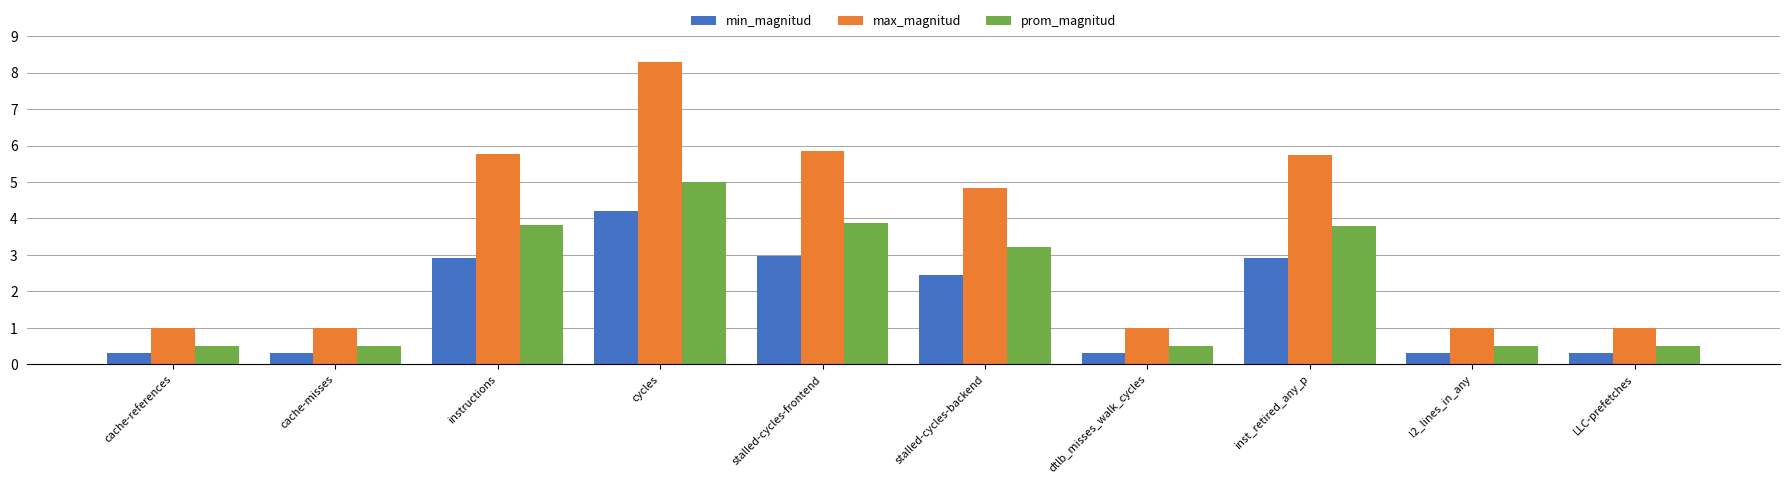

What is the approximate value of prom_magnitud at instructions?

3.8